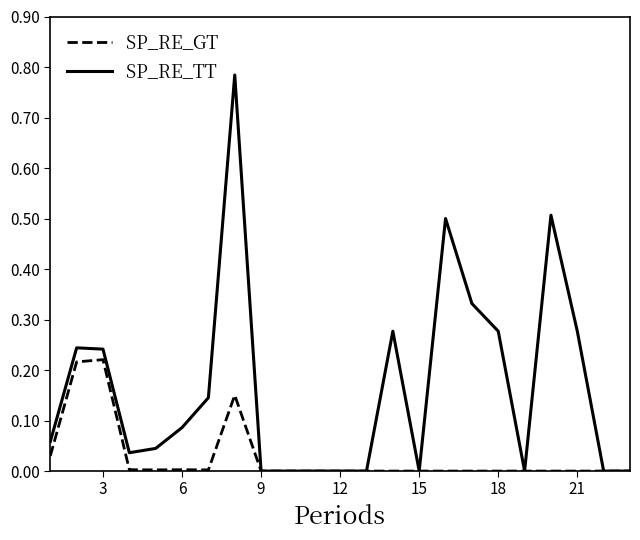

Which series has the widest spread of values?

SP_RE_TT